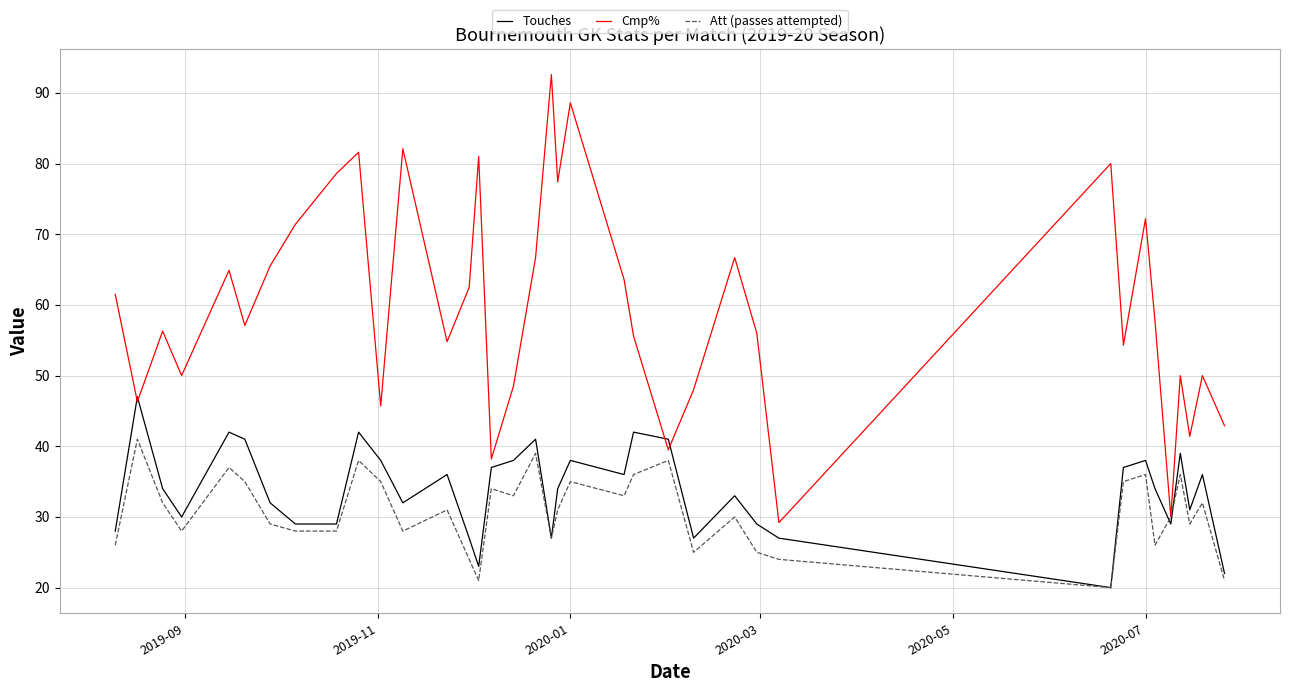

Which series has the widest spread of values?

Cmp%